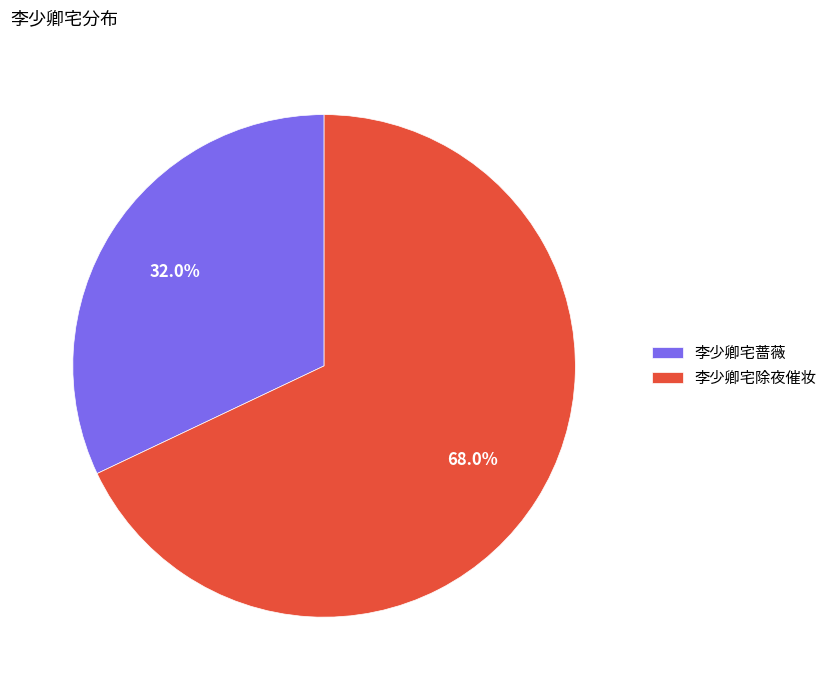

What percentage is the 李少卿宅蔷薇 slice, to the nearest percent?

32%